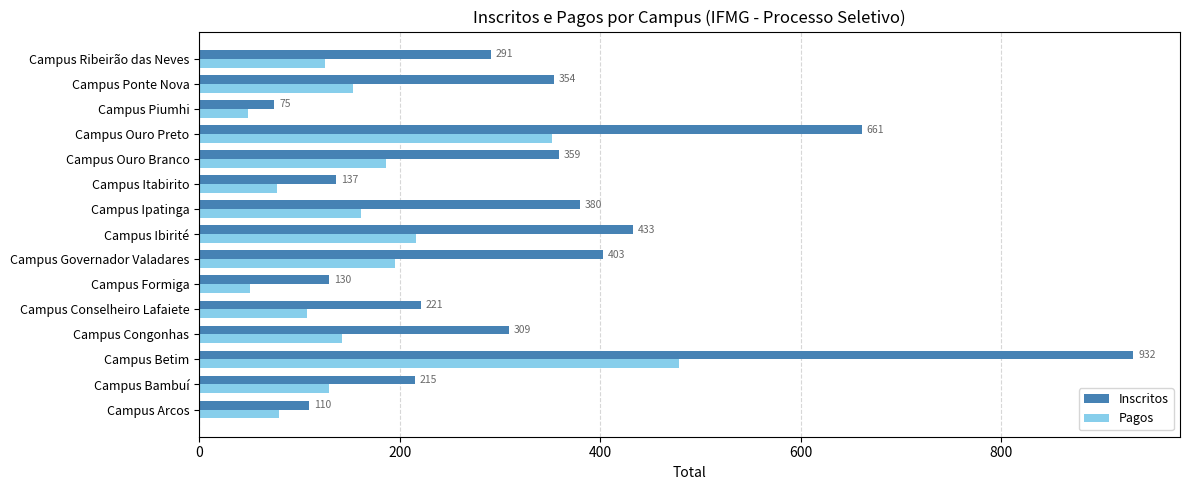

What value does the Pagos series have at Campus Congonhas?

143